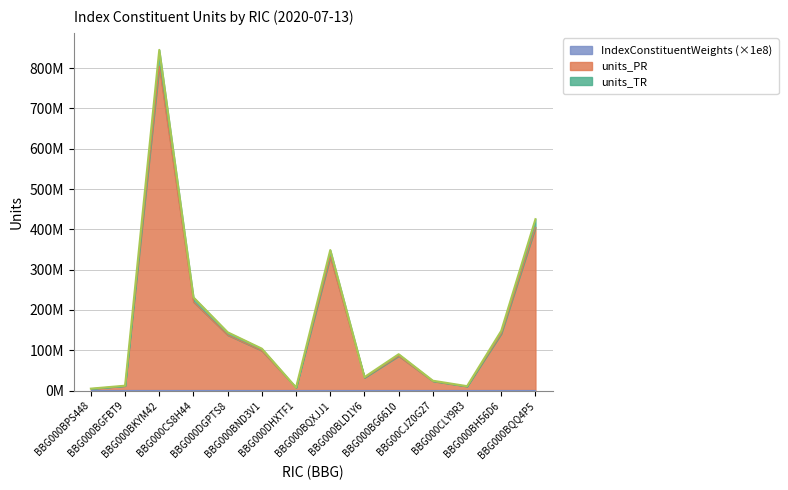

Reading left to right, extract all data points from this chart.

units_PR: 4639722.3	11576193.2	804898278.6	220156839.6	137738360.4	99030895.8	7296269.5	332027525.0	31874083.8	85937645.3	23331437.3	10481862.3	141154895.8	404982830.8
units_TR: 4856371.0	12139665.4	845127855.1	231149344.2	144609941.0	103967103.2	7645745.6	348613563.8	33452450.5	90219190.2	24482671.7	10990618.0	148197303.2	425216634.9